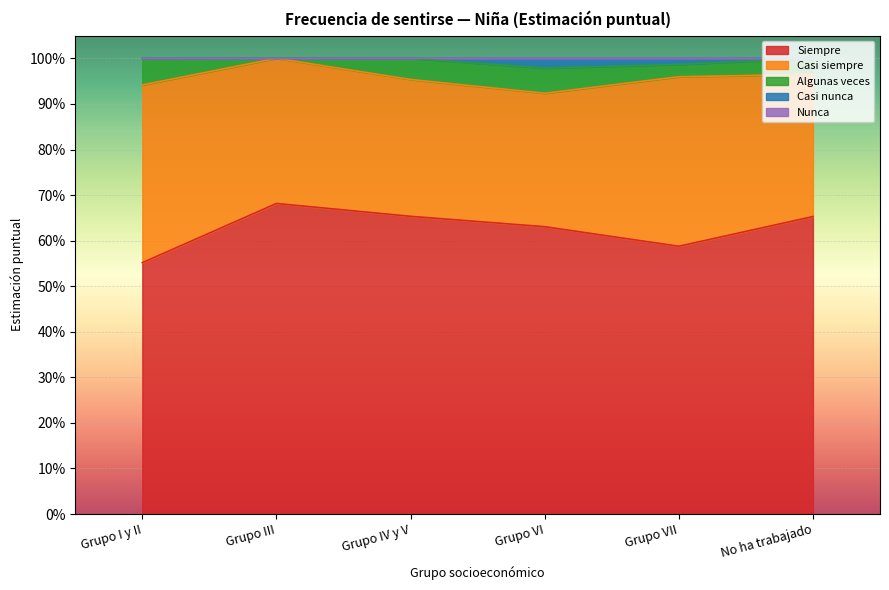

What position from the right is Grupo VI?

3